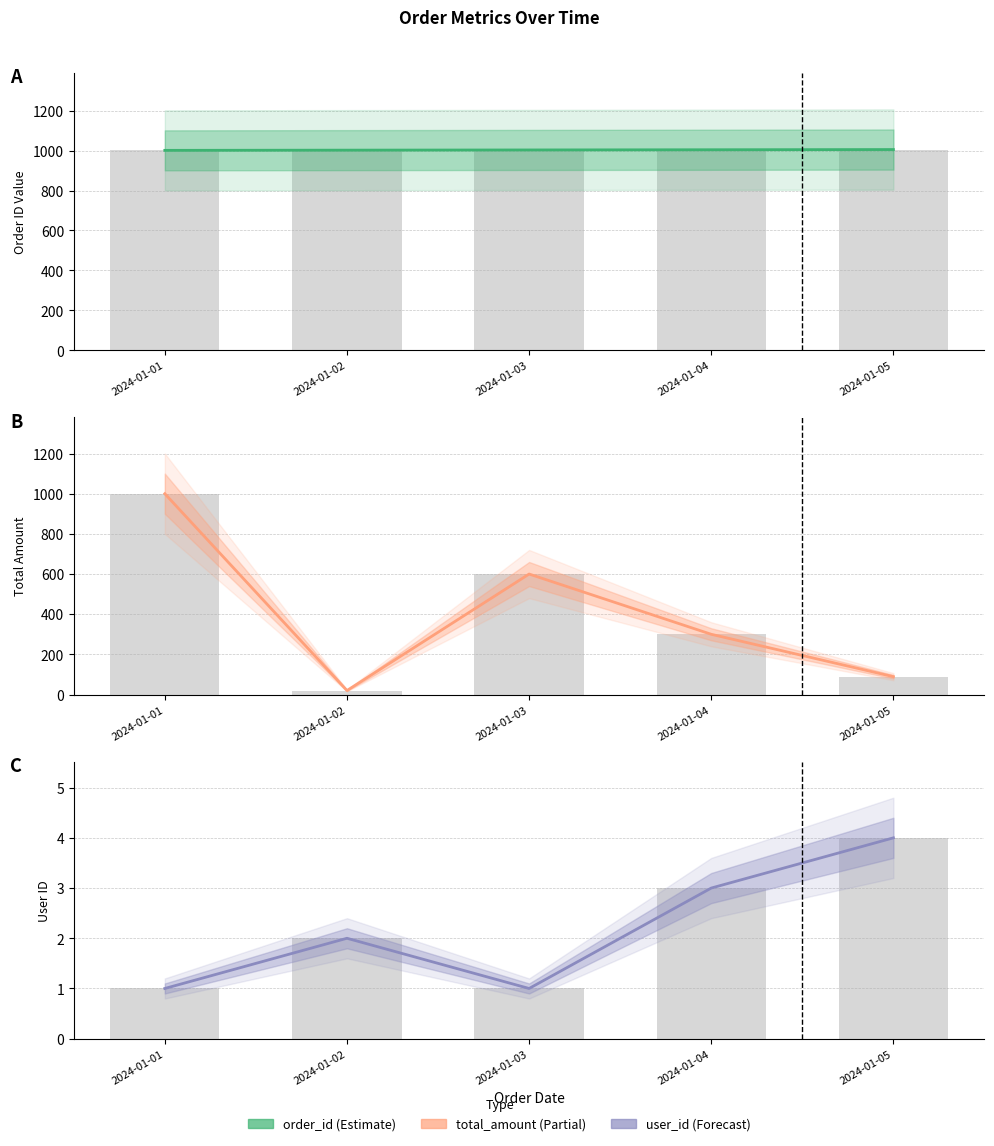

What is the lowest value of the order_id series?

1001.0